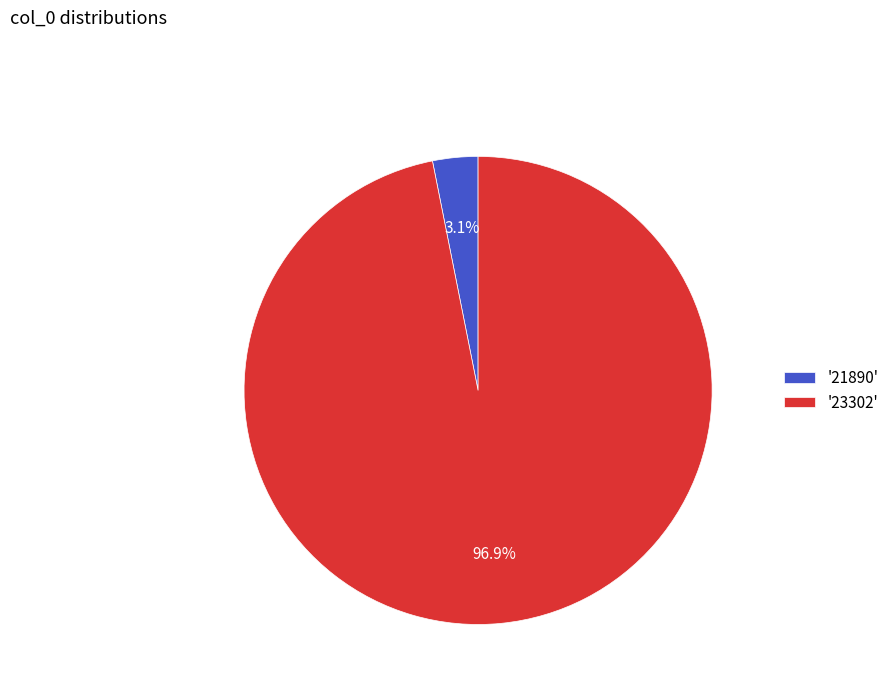

How many segments does this pie chart have?

2